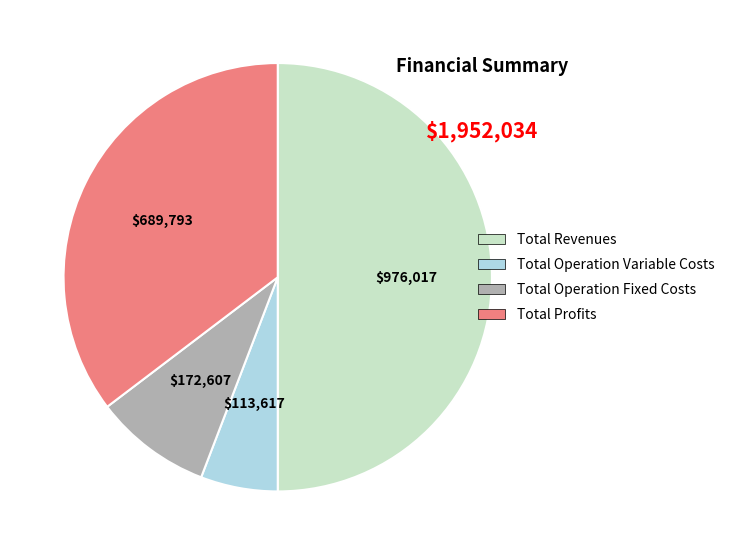

Which slice is the smallest?

Total Operation Variable Costs